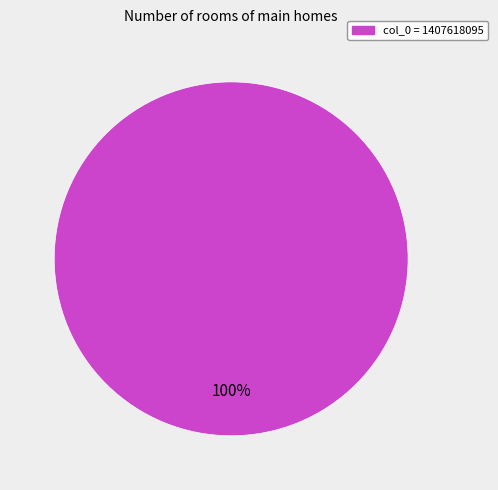

True or false: col_0 = 1407618095 accounts for 100% of the total.

True